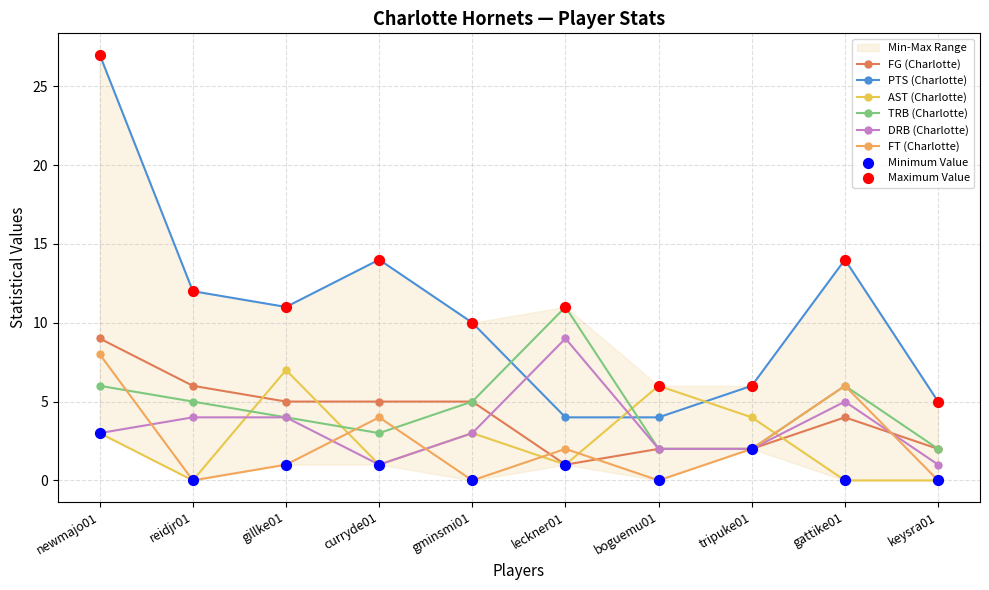

Which series has the widest spread of Y values?

PTS (Charlotte)